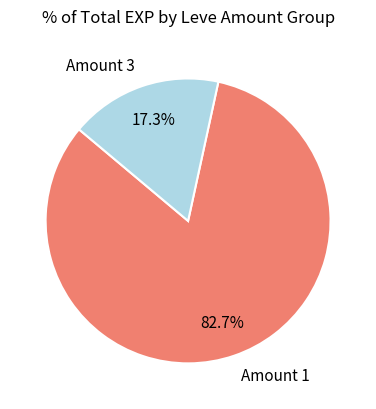

Does any single category account for the majority?

Yes